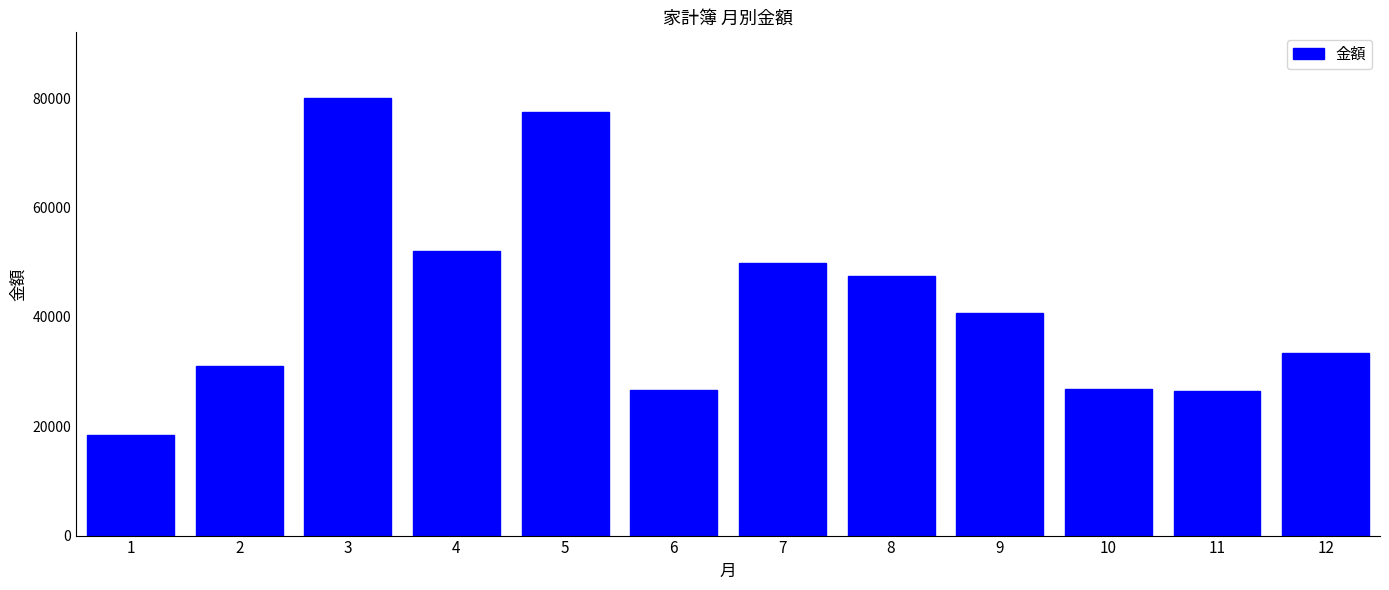

What is the sum of all values?

510325